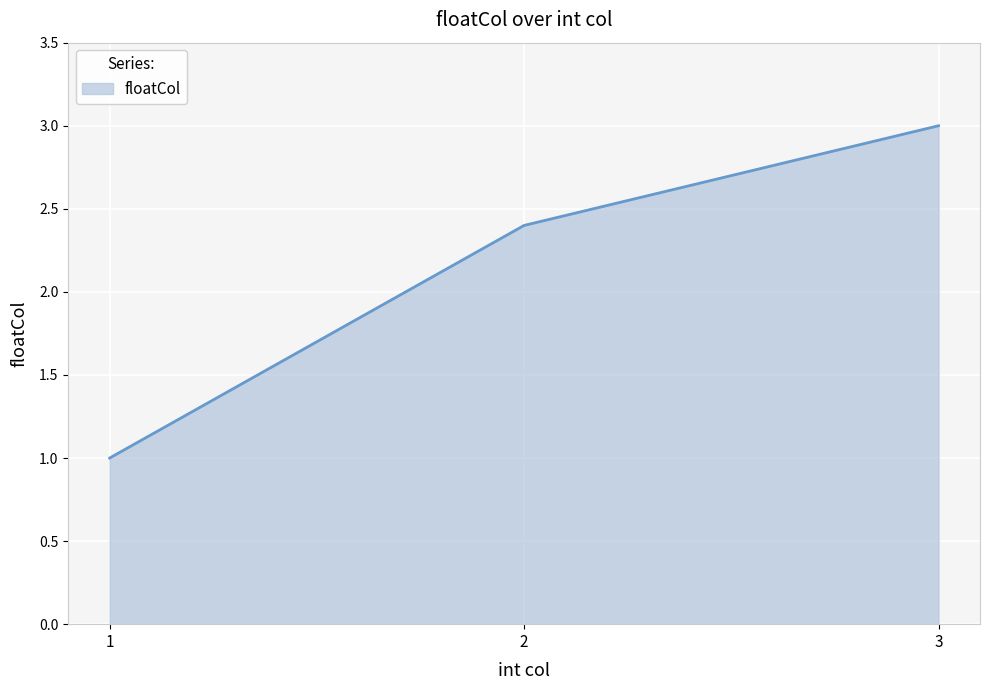

How many lines are shown in the chart?

1